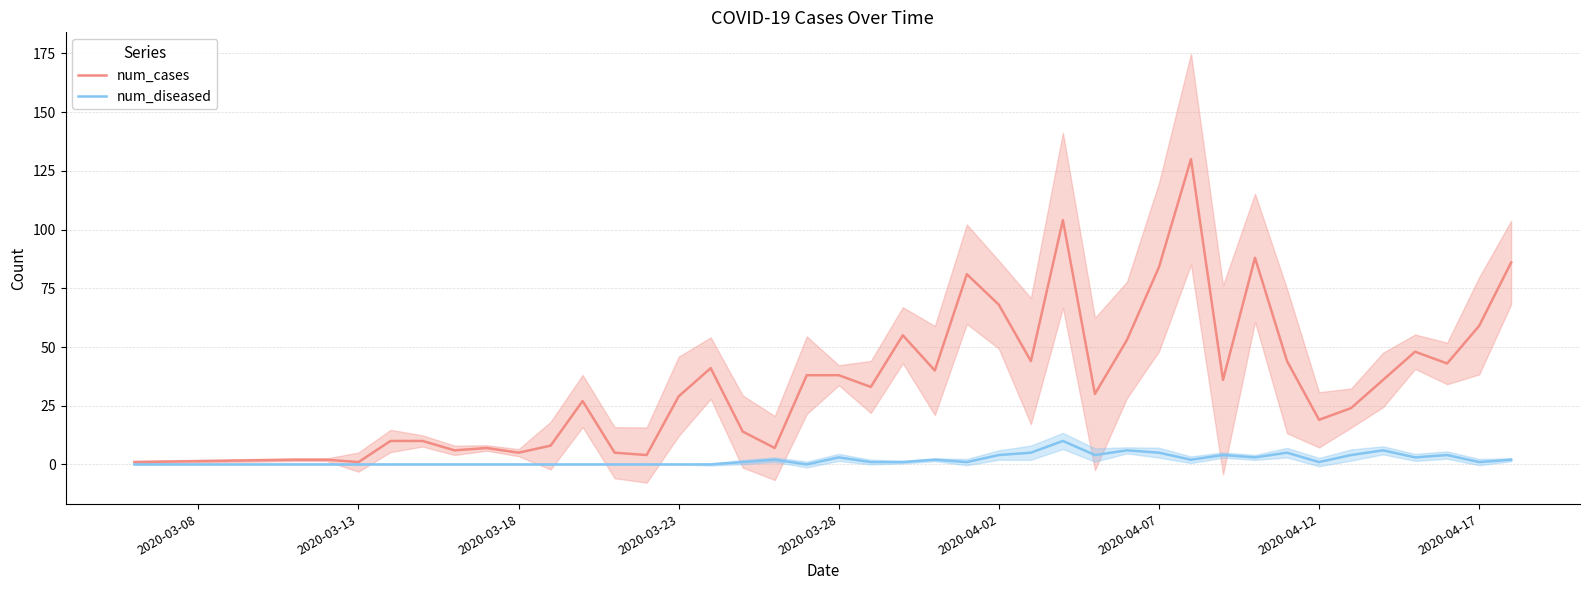

What are all the series names shown in the legend?

num_cases, num_diseased